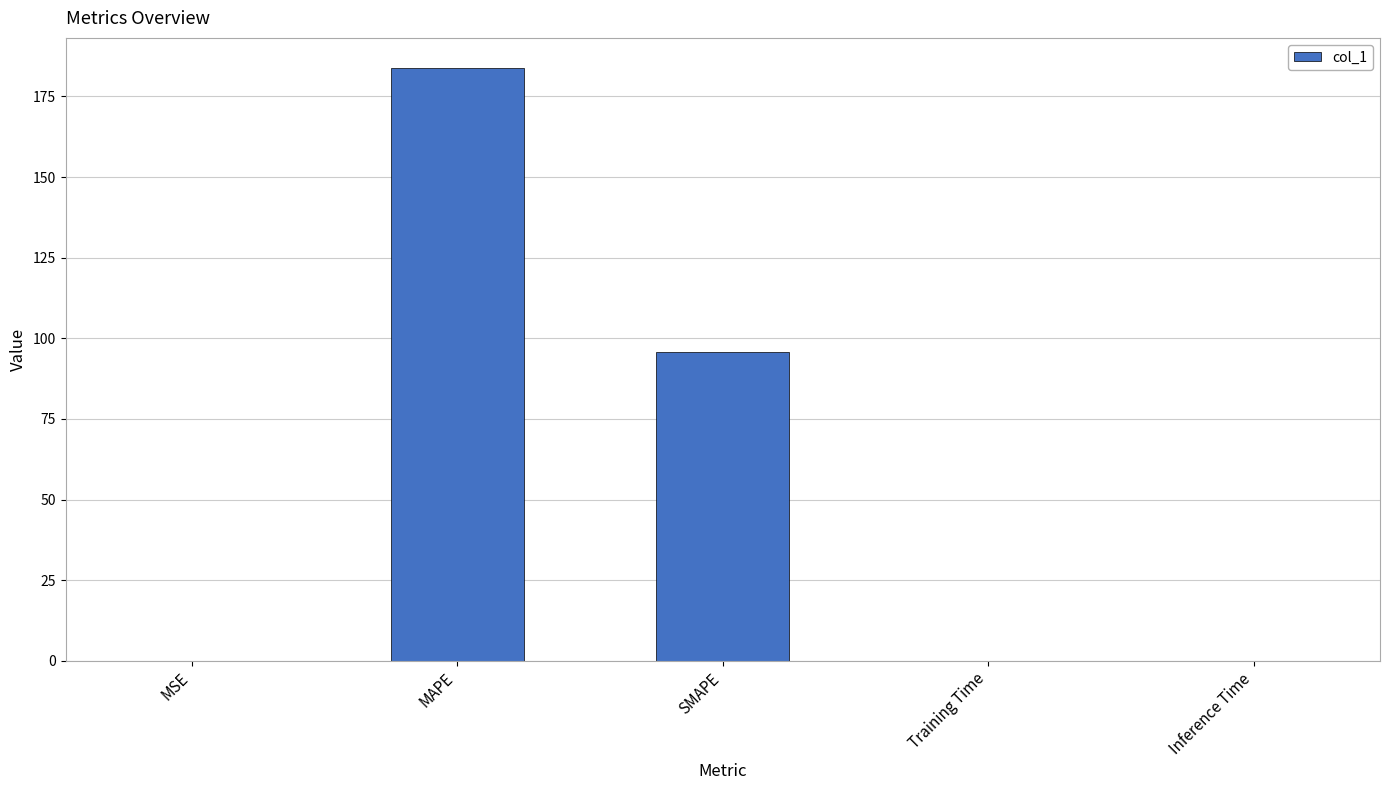

Are the bars grouped side by side (vs. stacked)?

No